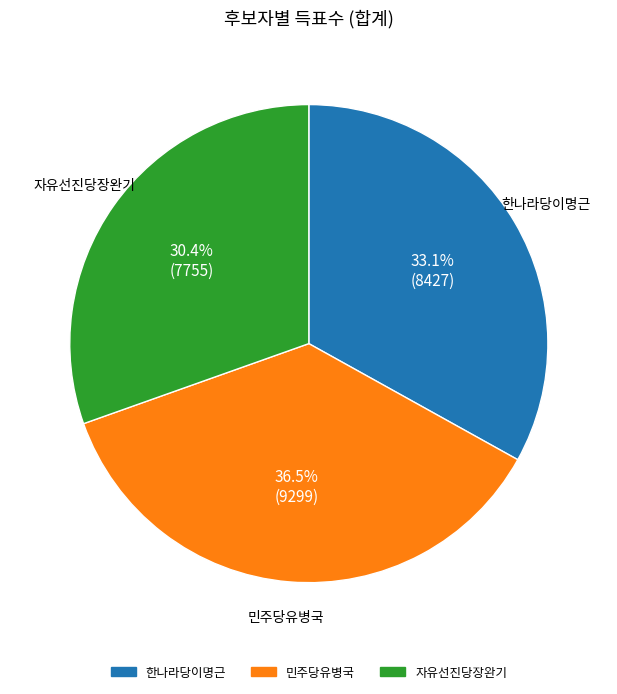

To the nearest percent, what is the difference between the largest and smallest slice percentages?

6%